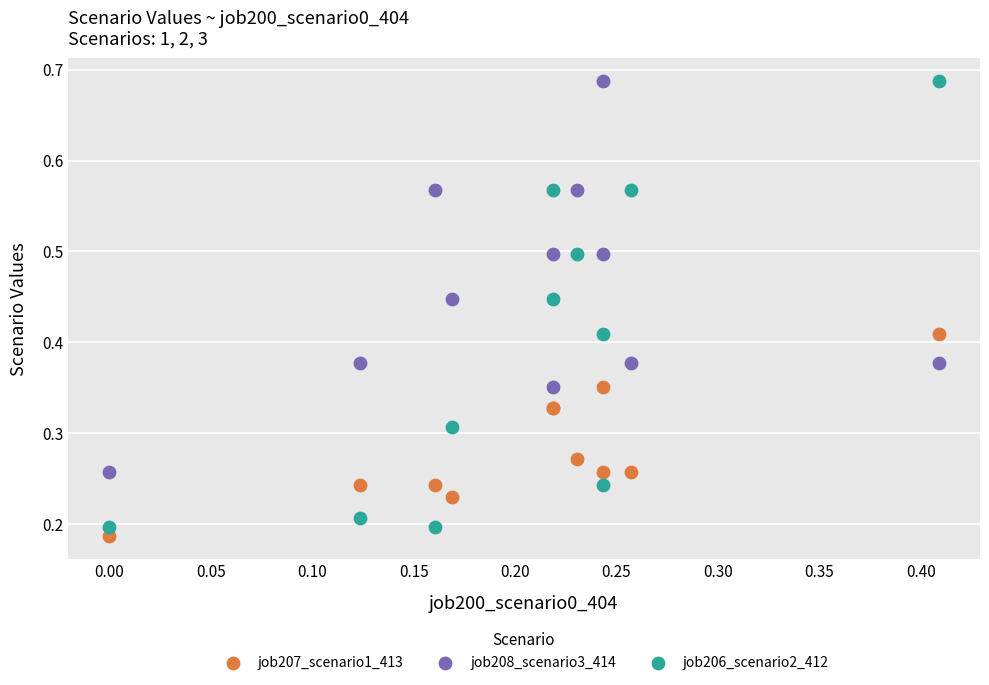

Which series has the widest spread of Y values?

job206_scenario2_412